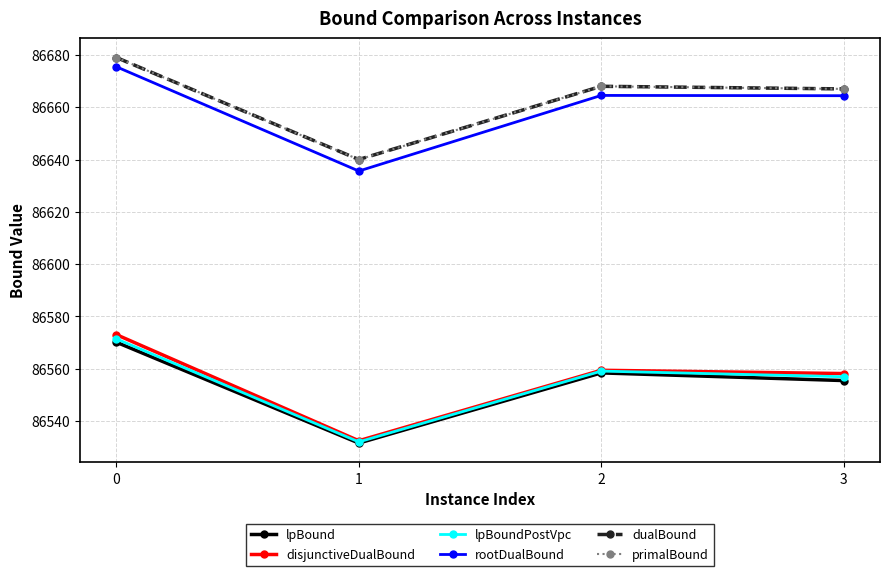

The primalBound series shows 86679.0 at 0. True or false?

True